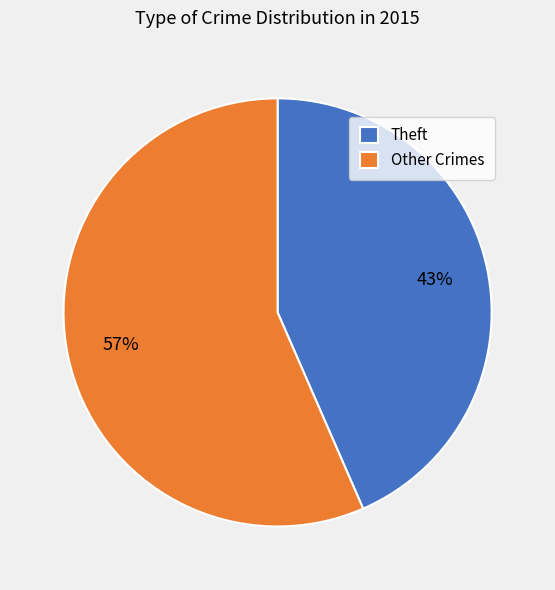

True or false: Theft accounts for 43% of the total.

True